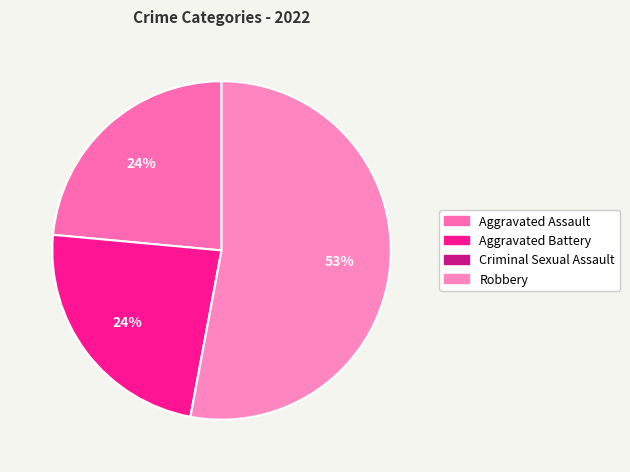

Which category accounts for the majority?

Robbery